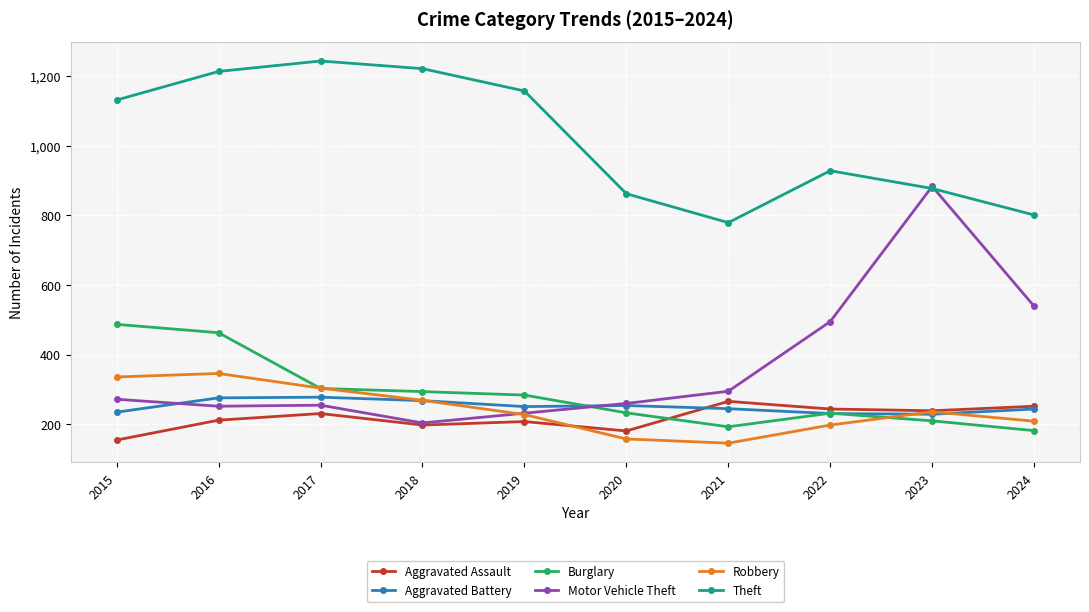

What is the minimum value for Robbery?

146